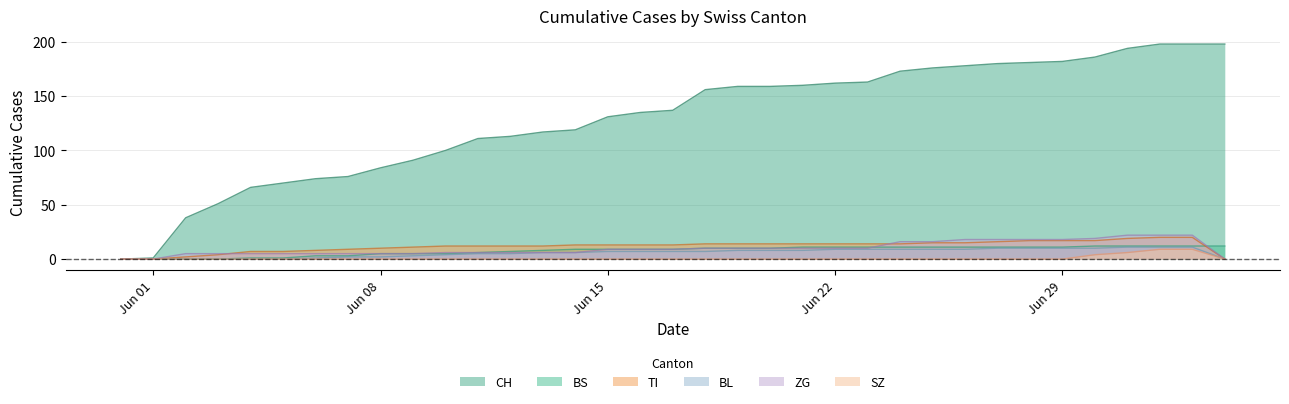

At how many categories does at least one series exceed 16?

33